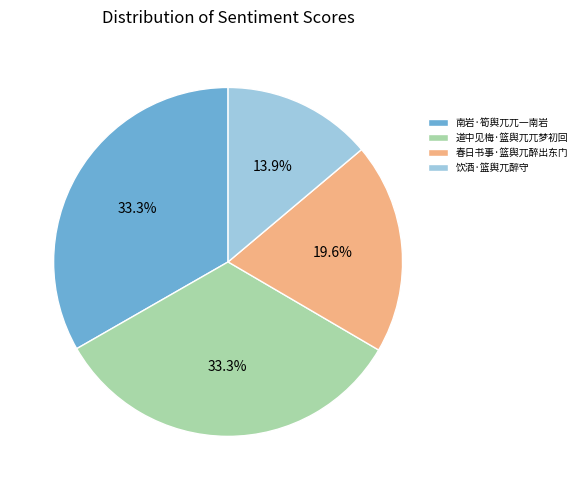

Which category has the smallest portion of the pie?

饮酒·篮舆兀醉守